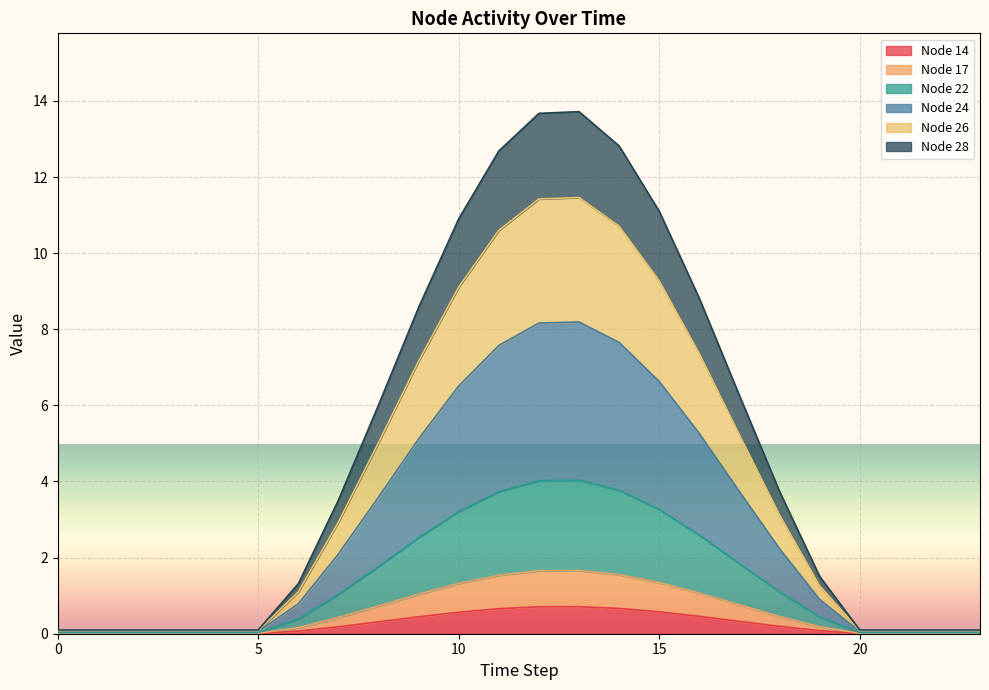

What is the maximum value for Node 14?

0.7